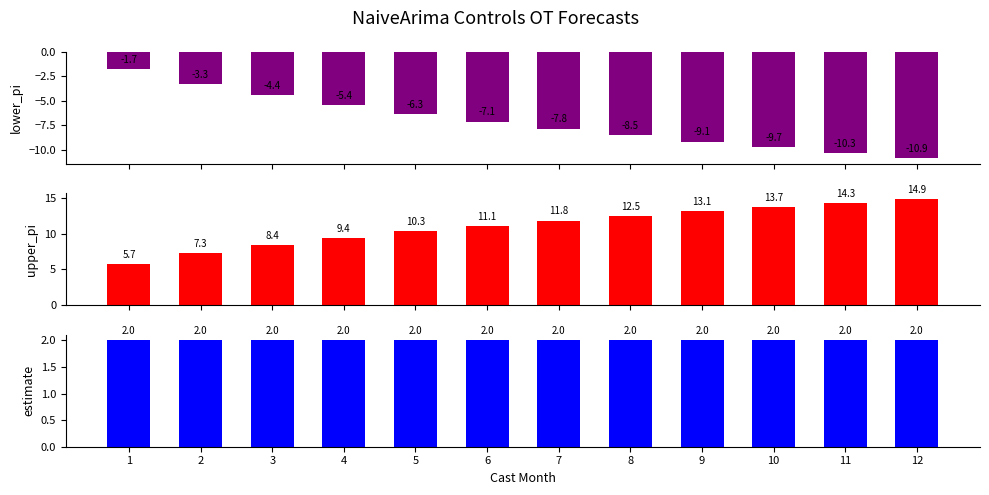

True or false: upper_pi has a value of 11.1 at 6.

True